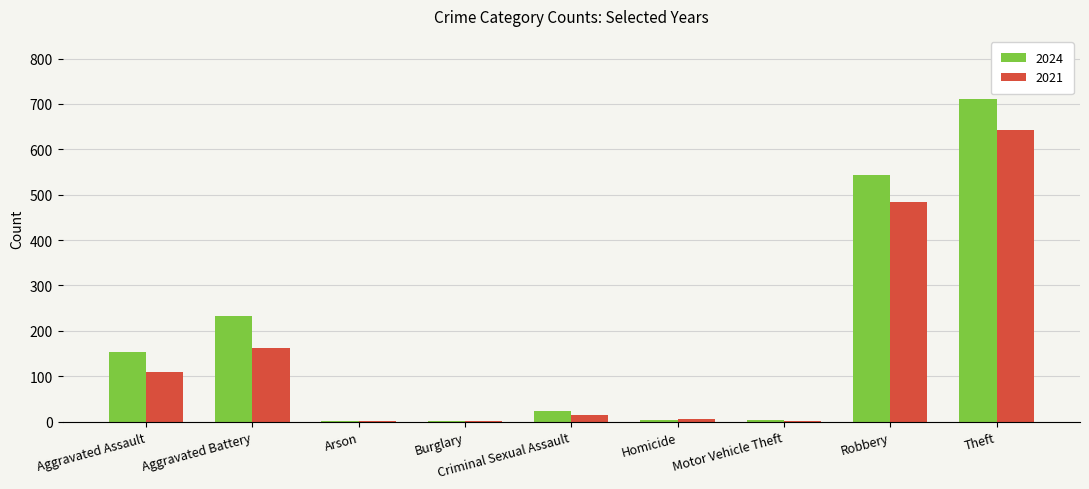

What are all the series names shown in the legend?

2024, 2021